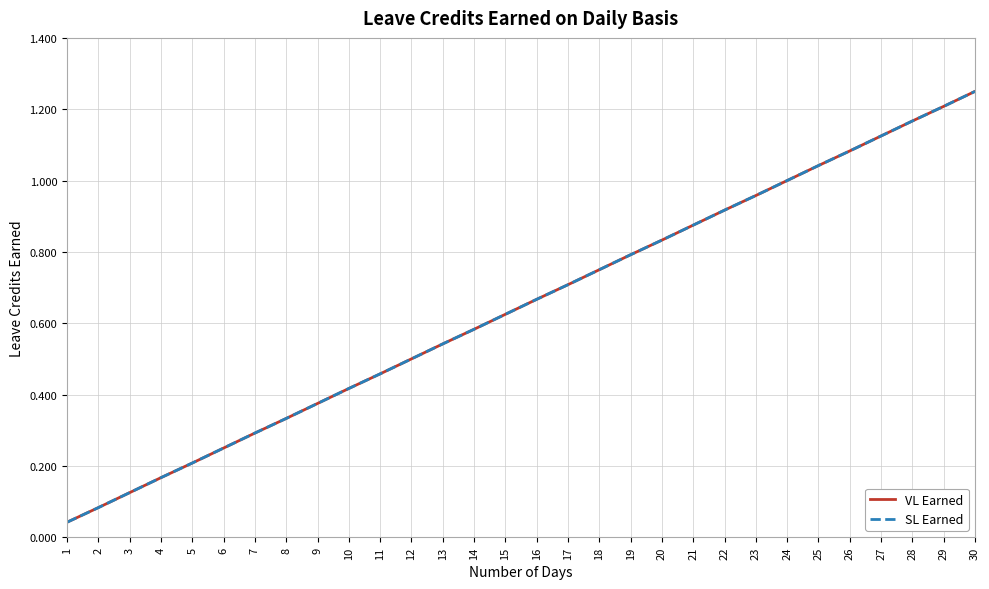

Reading left to right, what are all the values shown in this chart?

VL Earned: 1=0.0	2=0.1	3=0.1	4=0.2	5=0.2	6=0.2	7=0.3	8=0.3	9=0.4	10=0.4	11=0.5	12=0.5	13=0.5	14=0.6	15=0.6	16=0.7	17=0.7	18=0.8	19=0.8	20=0.8	21=0.9	22=0.9	23=1.0	24=1.0	25=1.0	26=1.1	27=1.1	28=1.2	29=1.2	30=1.2
SL Earned: 1=0.0	2=0.1	3=0.1	4=0.2	5=0.2	6=0.2	7=0.3	8=0.3	9=0.4	10=0.4	11=0.5	12=0.5	13=0.5	14=0.6	15=0.6	16=0.7	17=0.7	18=0.8	19=0.8	20=0.8	21=0.9	22=0.9	23=1.0	24=1.0	25=1.0	26=1.1	27=1.1	28=1.2	29=1.2	30=1.2